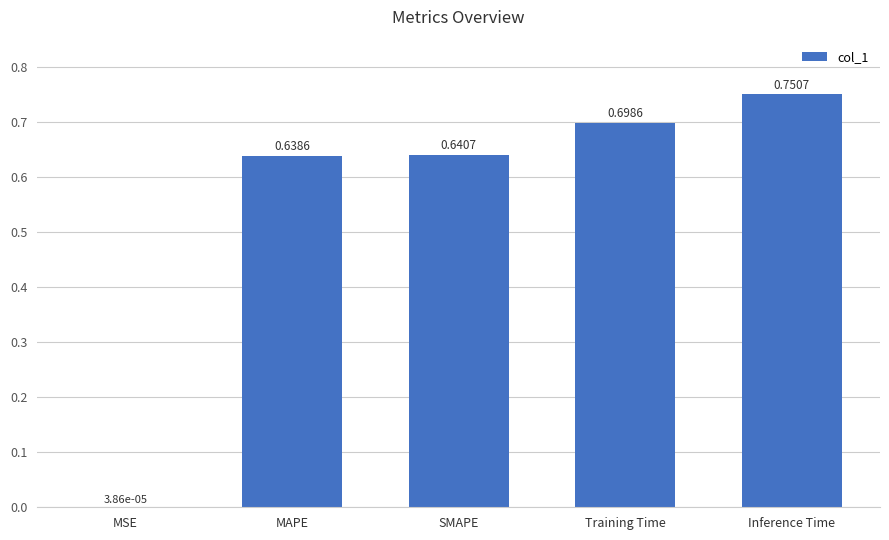

What is the average value?

0.5